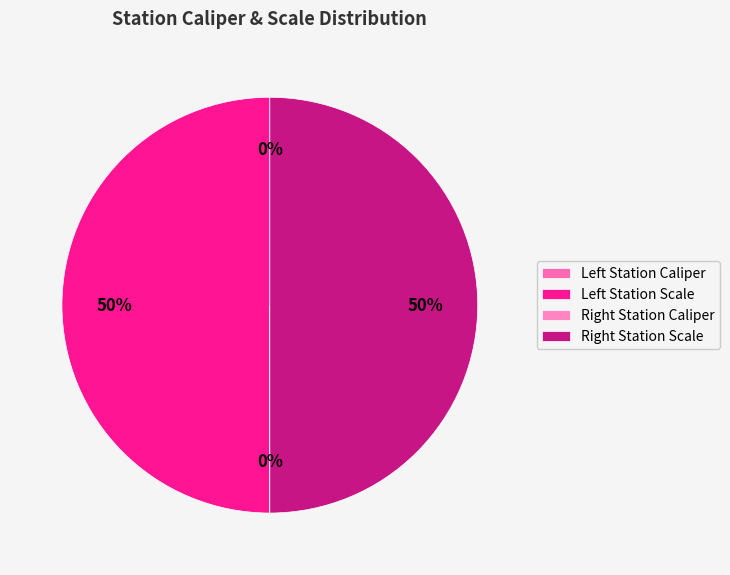

Rank the categories by value from lowest to highest.

Left Station Caliper, Right Station Caliper, Right Station Scale, Left Station Scale